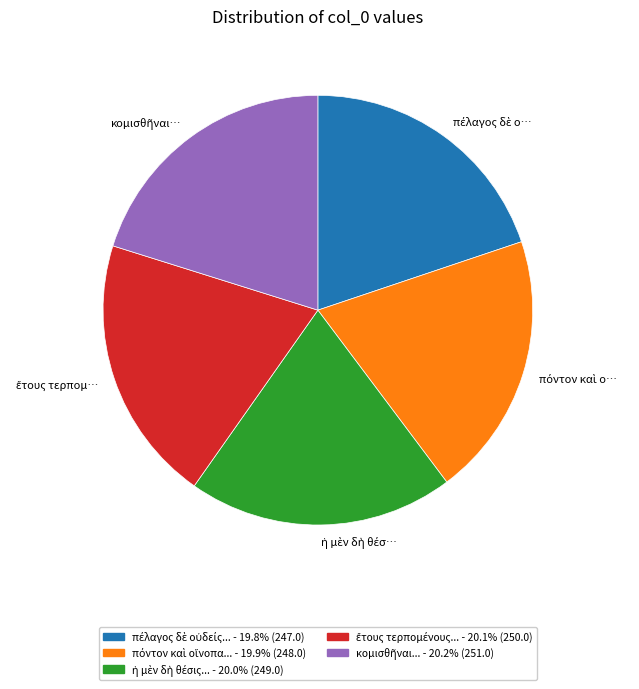

Is there any slice that represents more than half of the pie?

No